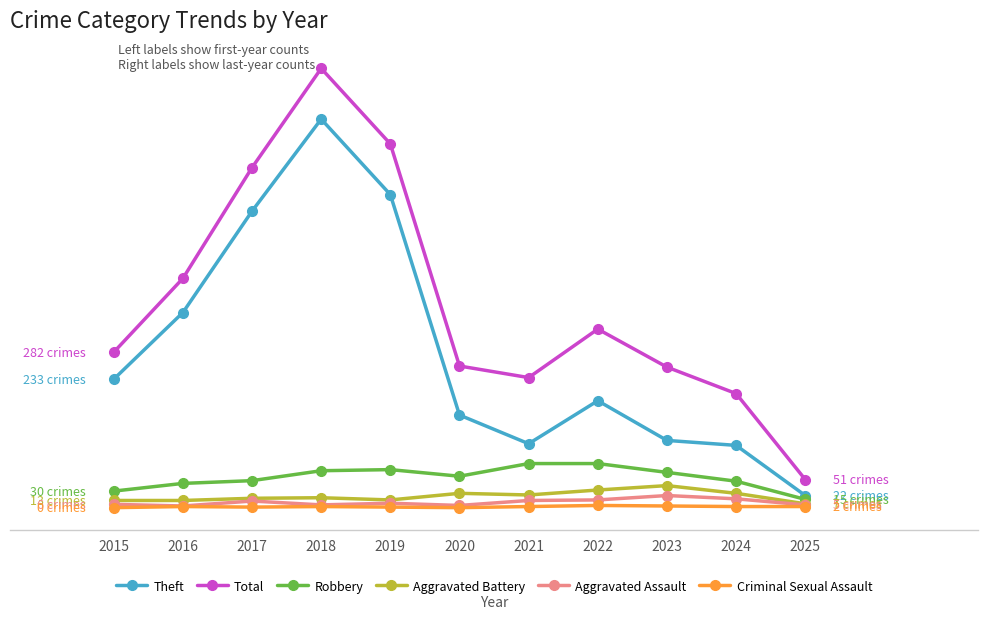

What is the value of the Total point at the 4th from the left?

797